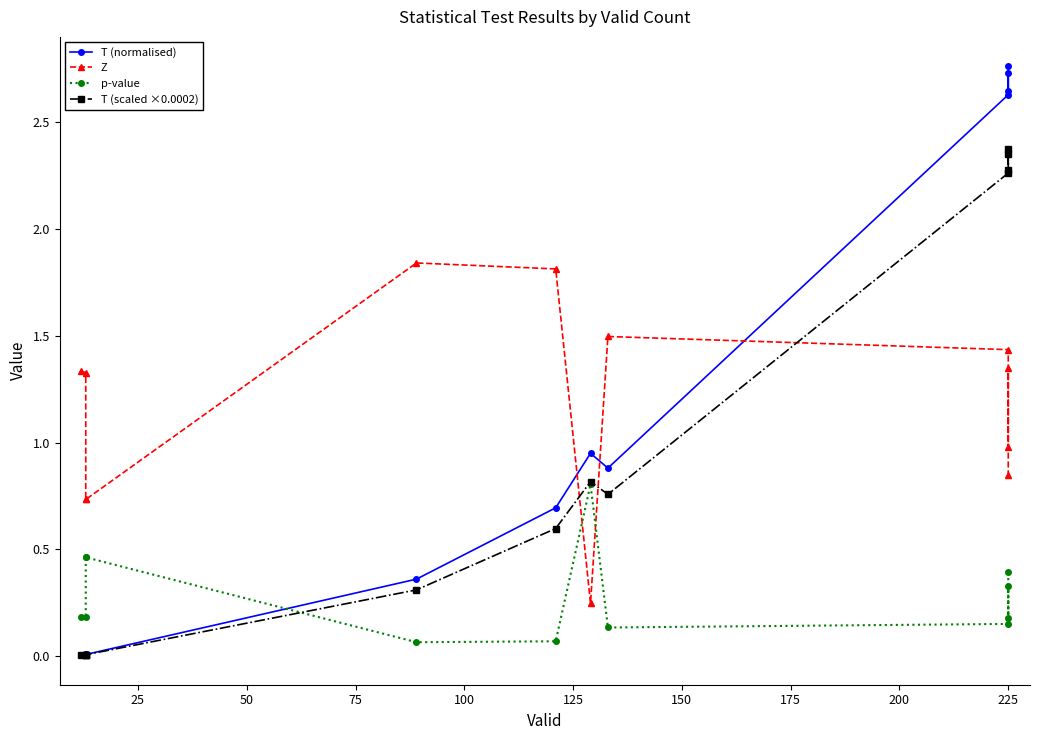

The Z series shows 0.4 at 225. True or false?

False